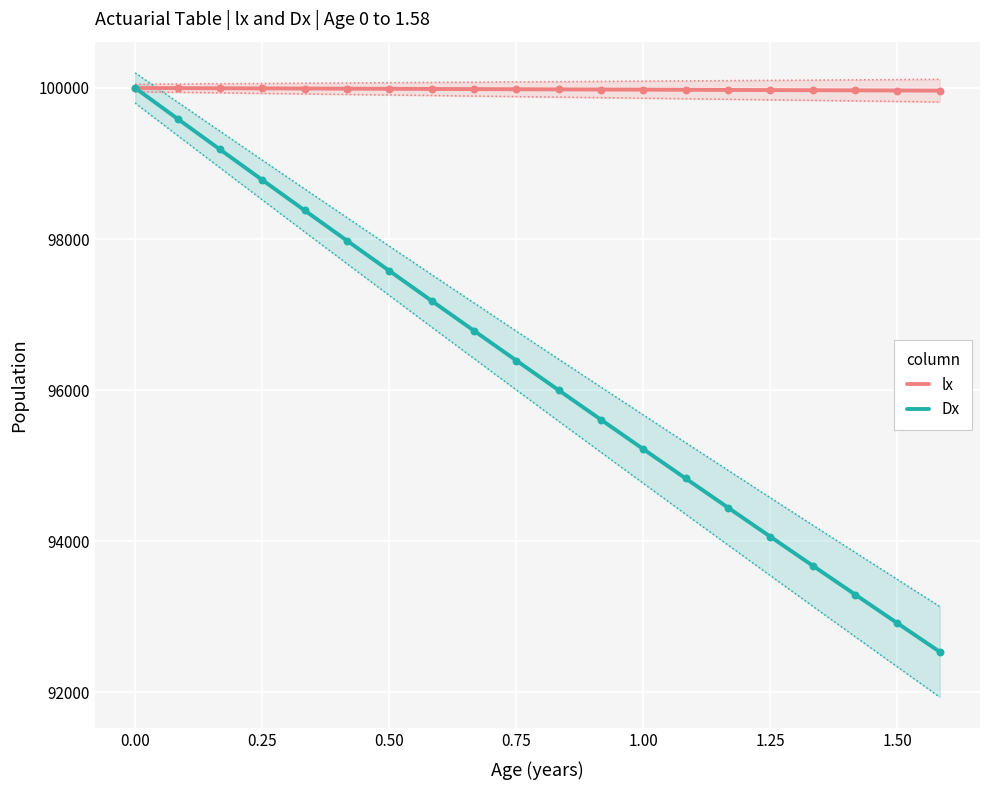

At how many categories does at least one series exceed 94277?

20